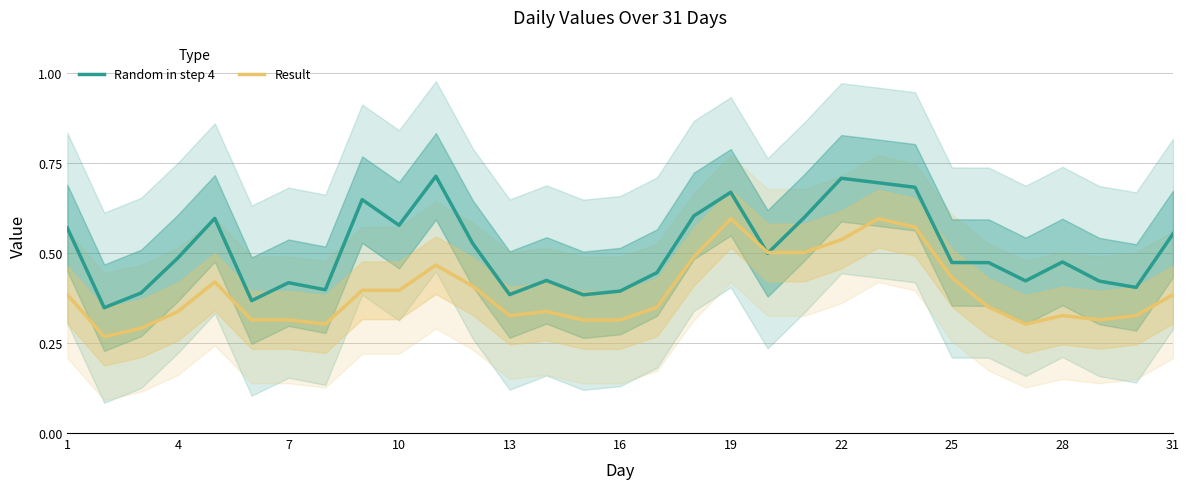

Is it true that Result equals 0.9 at 19?

False